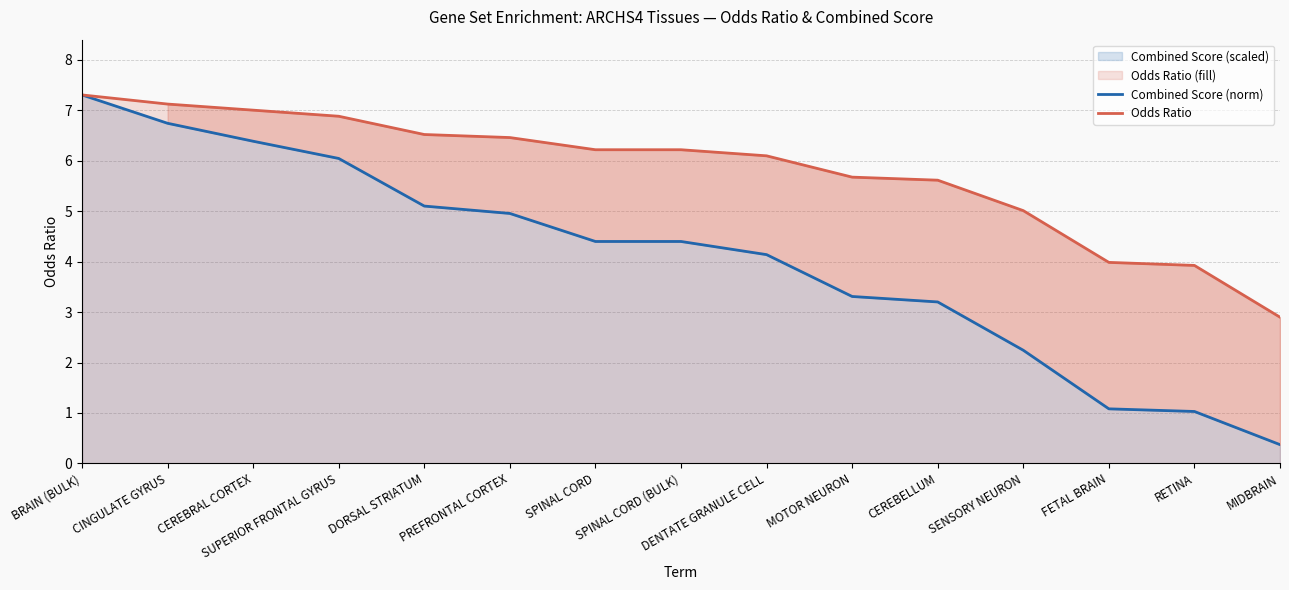

True or false: Combined Score (norm) and Odds Ratio intersect in this chart.

False